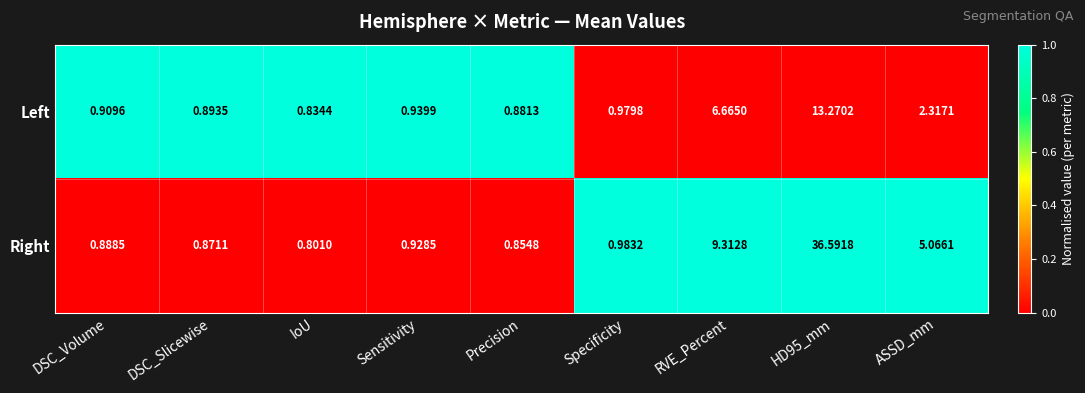

Count the number of categories in the chart.

9